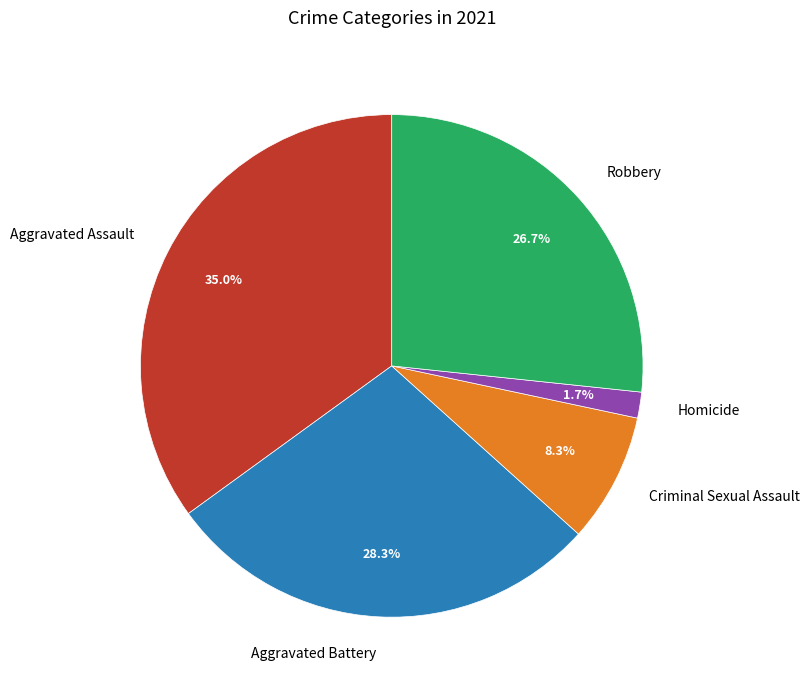

To the nearest percent, what percentage of the pie is Criminal Sexual Assault?

8%